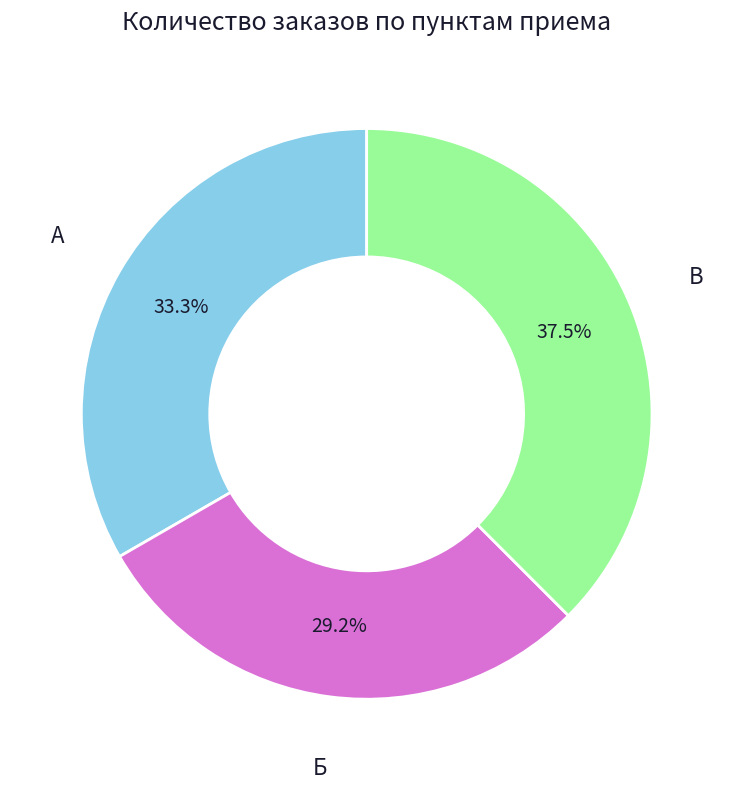

What is the largest slice in the pie chart?

В